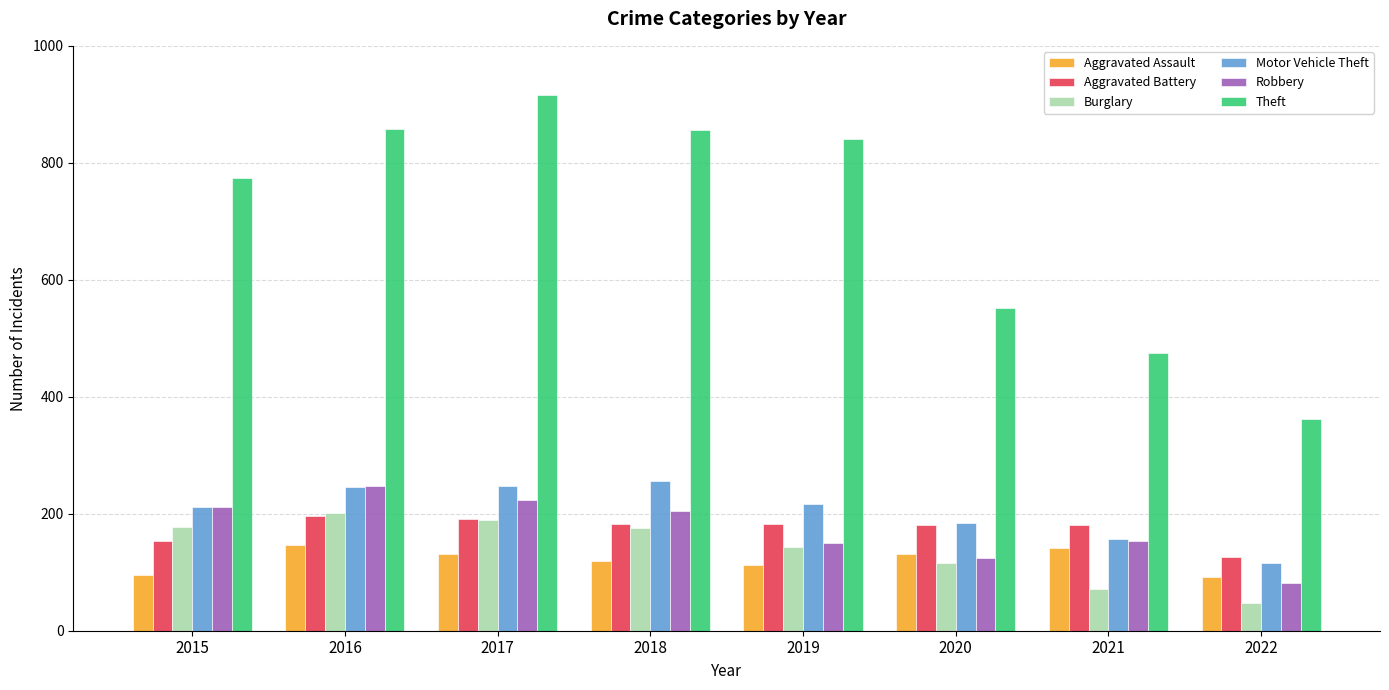

What is the sum of the Aggravated Battery values at 2015 and 2017?

345